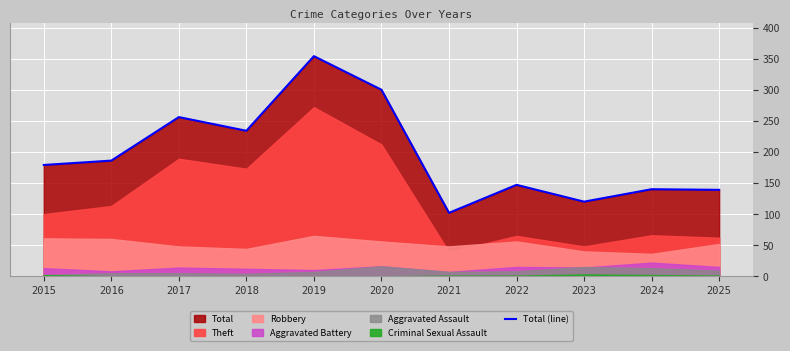

What is the value of the 6th point from the left?

300